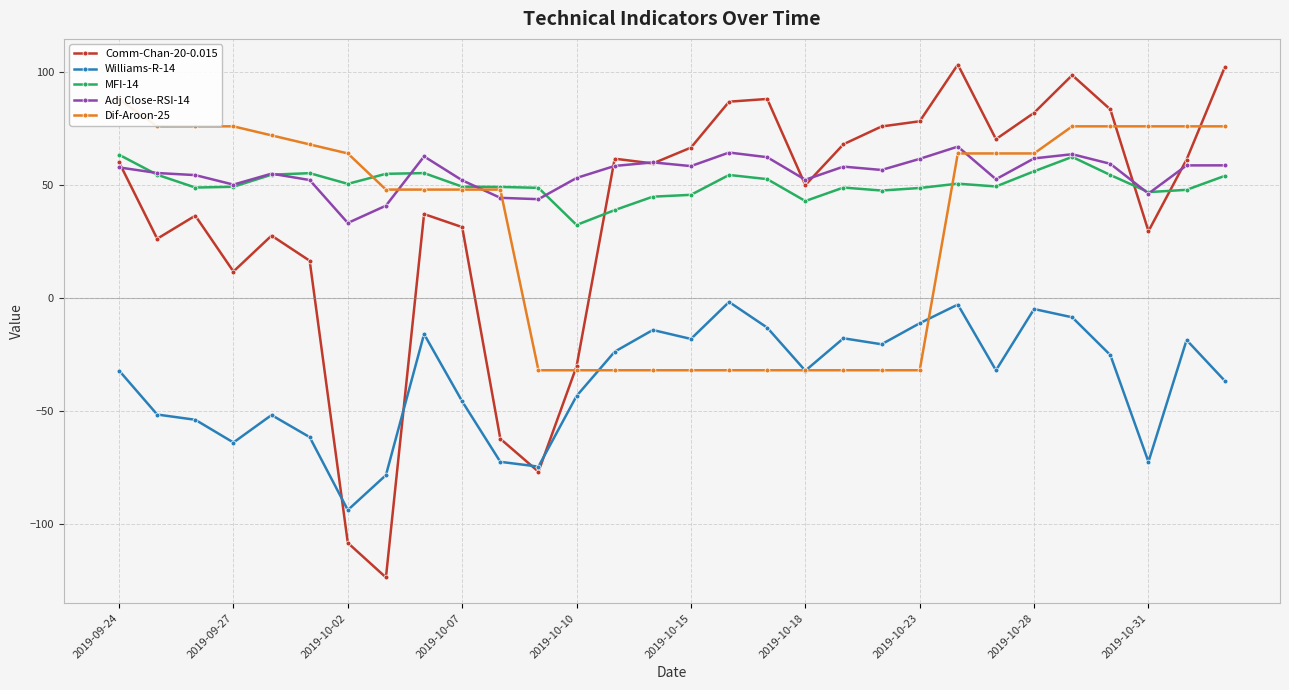

True or false: MFI-14 has a value of 32.3 at 2019-10-10.

True